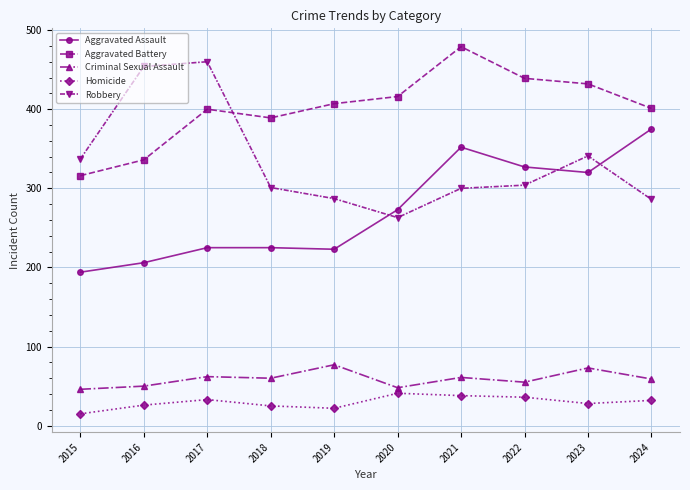

True or false: Homicide and Robbery intersect in this chart.

False